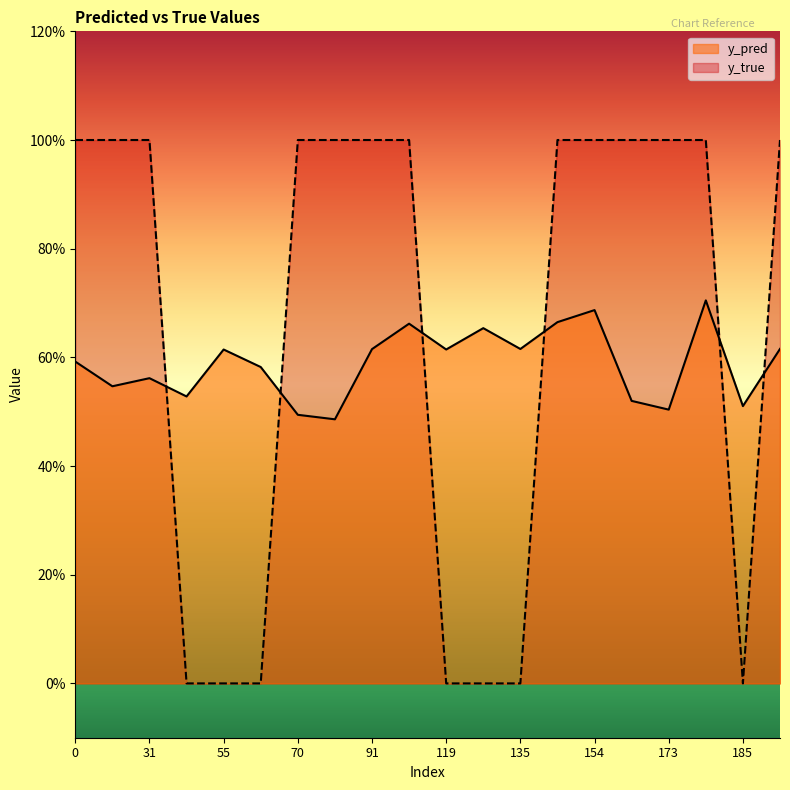

Reading left to right, list all the values displayed in this chart.

y_pred: 0=0.6	29=0.5	31=0.6	43=0.5	55=0.6	66=0.6	70=0.5	81=0.5	91=0.6	99=0.7	119=0.6	134=0.7	135=0.6	140=0.7	154=0.7	168=0.5	173=0.5	177=0.7	185=0.5	186=0.6
y_true: 0=1.0	29=1.0	31=1.0	43=0.0	55=0.0	66=0.0	70=1.0	81=1.0	91=1.0	99=1.0	119=0.0	134=0.0	135=0.0	140=1.0	154=1.0	168=1.0	173=1.0	177=1.0	185=0.0	186=1.0